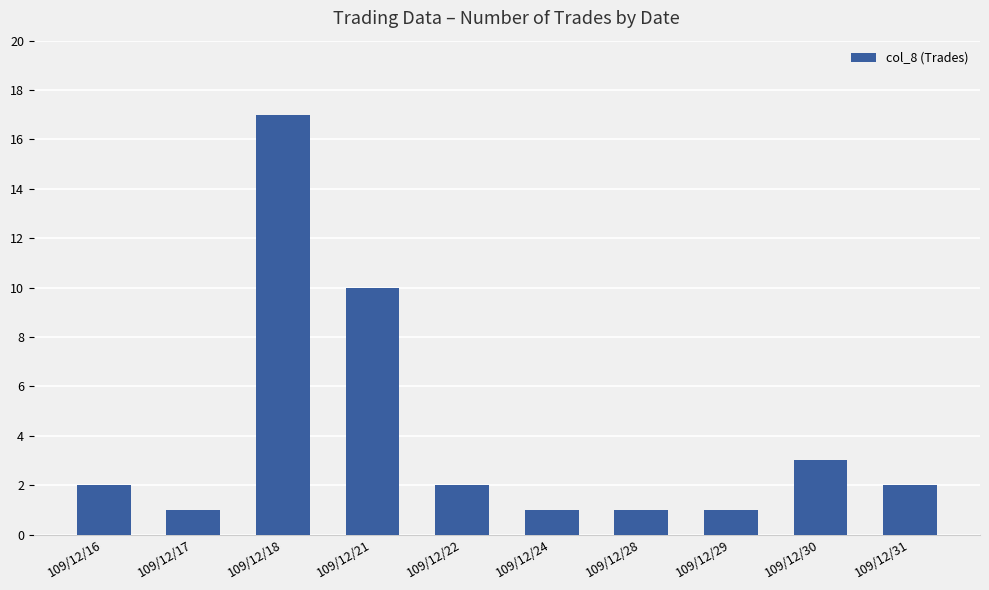

Reading left to right, list all the values displayed in this chart.

109/12/16=2	109/12/17=1	109/12/18=17	109/12/21=10	109/12/22=2	109/12/24=1	109/12/28=1	109/12/29=1	109/12/30=3	109/12/31=2